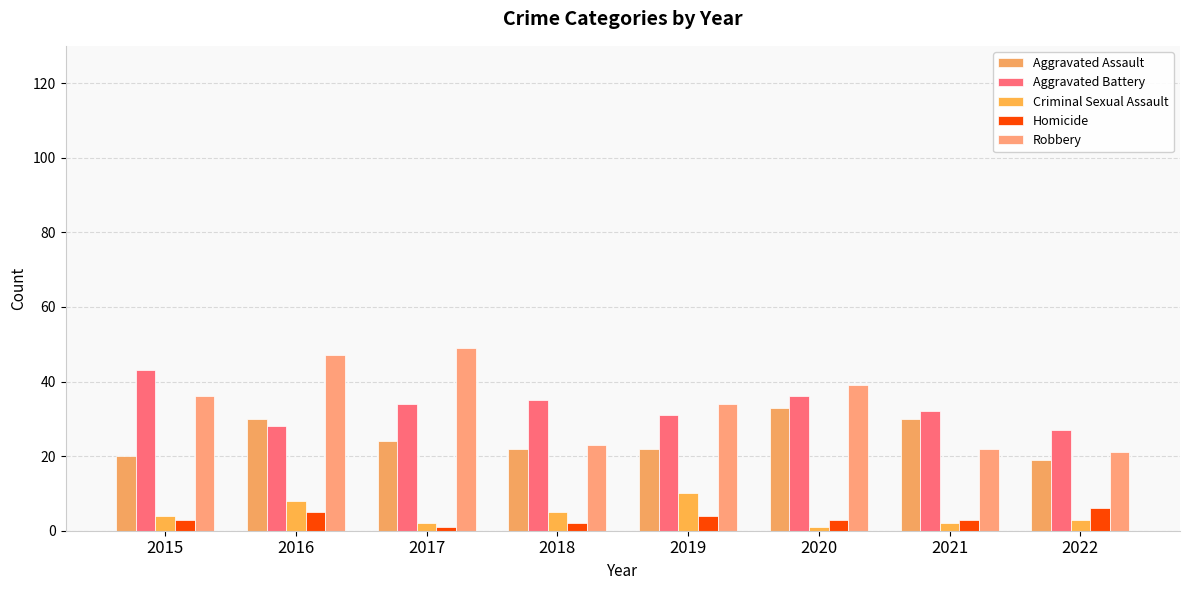

What is the sum of the Aggravated Assault values at 2019 and 2017?

46